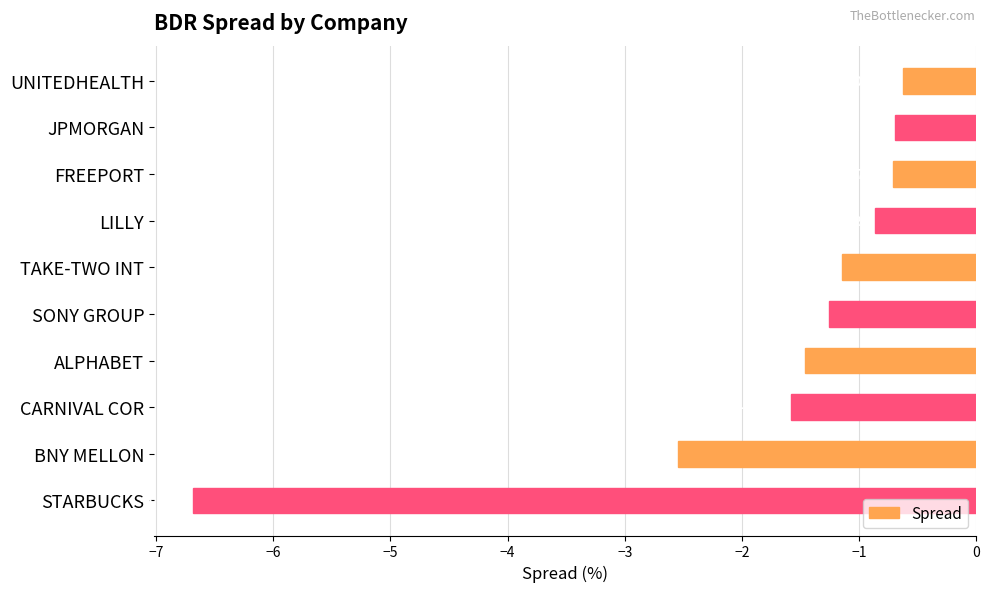

List the labels in order of value, smallest first.

STARBUCKS, BNY MELLON, CARNIVAL COR, ALPHABET, SONY GROUP, TAKE-TWO INT, LILLY, FREEPORT, JPMORGAN, UNITEDHEALTH